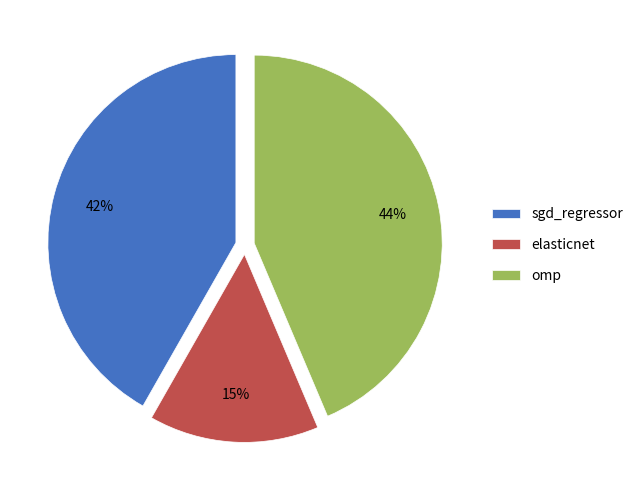

Rank the categories by value from highest to lowest.

omp, sgd_regressor, elasticnet